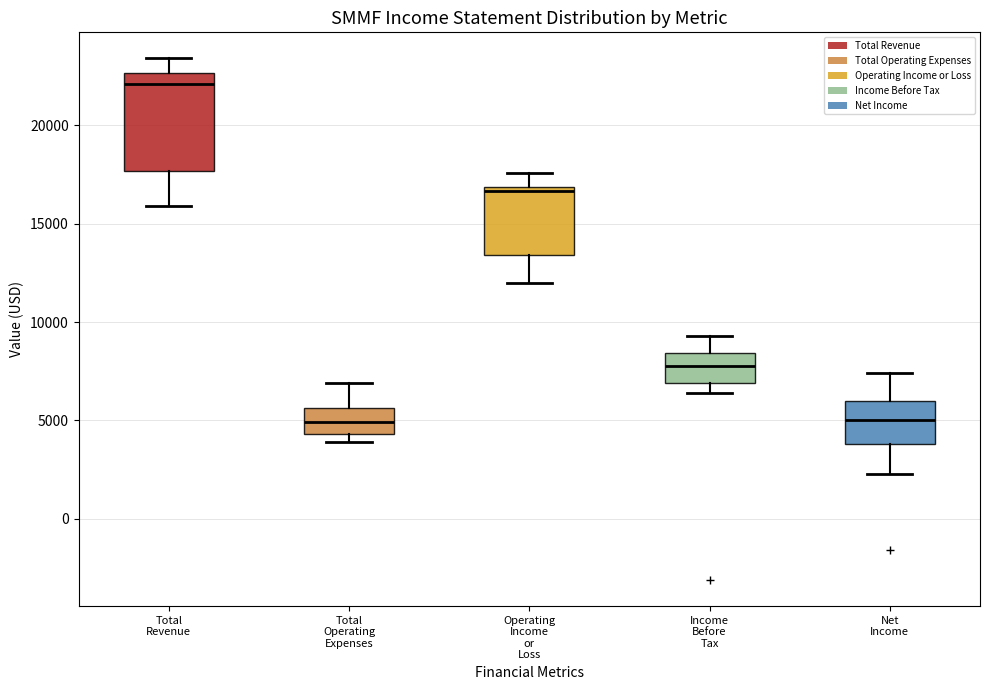

Reading left to right, transcribe this box plot: for each box, give where its median line is, the range the box spans, and where its two whiskers end, as read against the y-axis. The values are not printed on the chart, so give them approximately, as read against the axis.

Total Revenue: median 22000, box 17500 to 22500, whiskers 16000 to 23500
Total Operating Expenses: median 5000, box 4500 to 5500, whiskers 4000 to 7000
Operating Income or Loss: median 16500, box 13500 to 17000, whiskers 12000 to 17500
Income Before Tax: median 8000, box 7000 to 8500, whiskers 6500 to 9500
Net Income: median 5000, box 4000 to 6000, whiskers 2500 to 7500